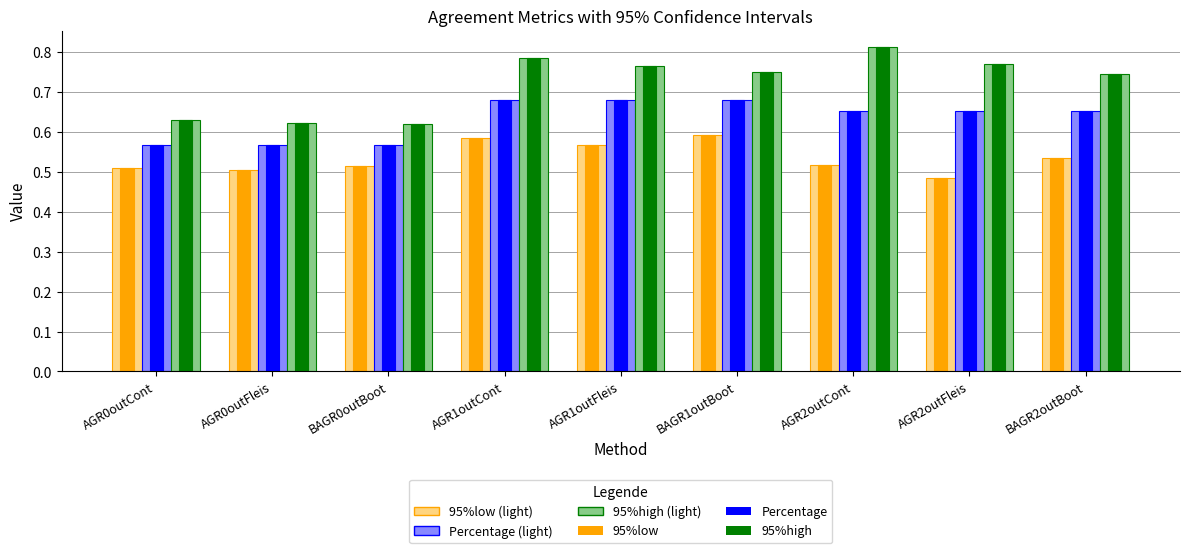

Is it true that 95%high (light) equals 0.2 at AGR0outCont?

False